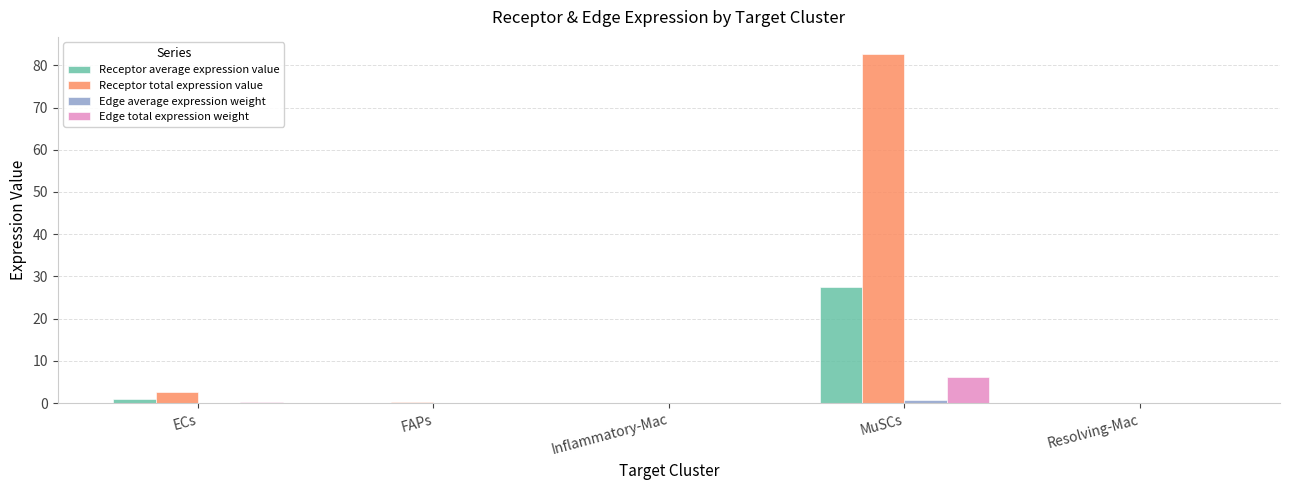

Which series changed the most between Inflammatory-Mac and MuSCs?

Receptor total expression value